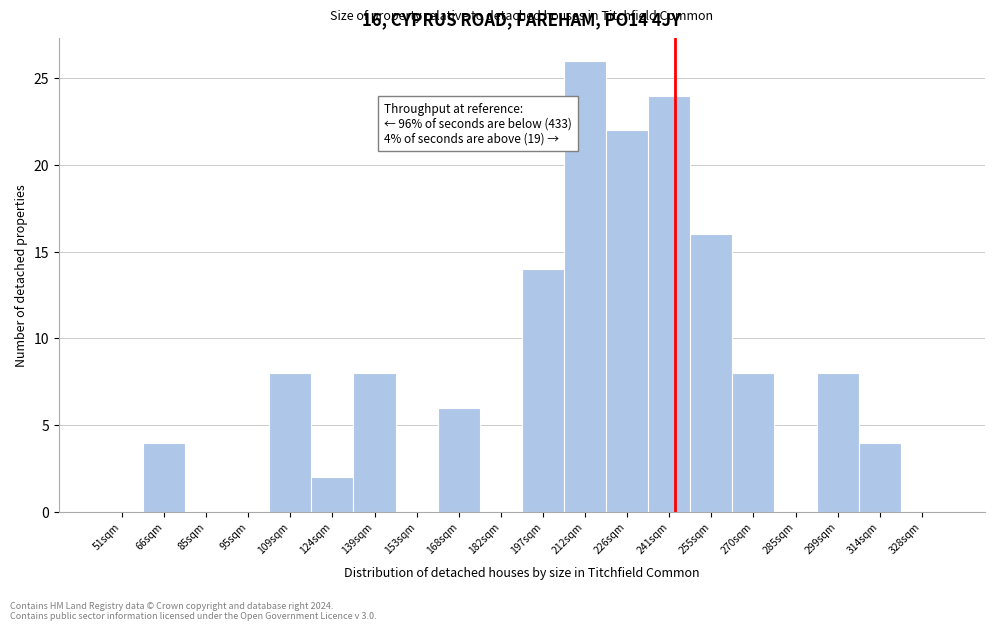

Reading right to left, transcribe all the data shown in this chart.

328sqm=0	314sqm=4	299sqm=8	285sqm=0	270sqm=8	255sqm=16	241sqm=24	226sqm=22	212sqm=26	197sqm=14	182sqm=0	168sqm=6	153sqm=0	139sqm=8	124sqm=2	109sqm=8	95sqm=0	85sqm=0	66sqm=4	51sqm=0